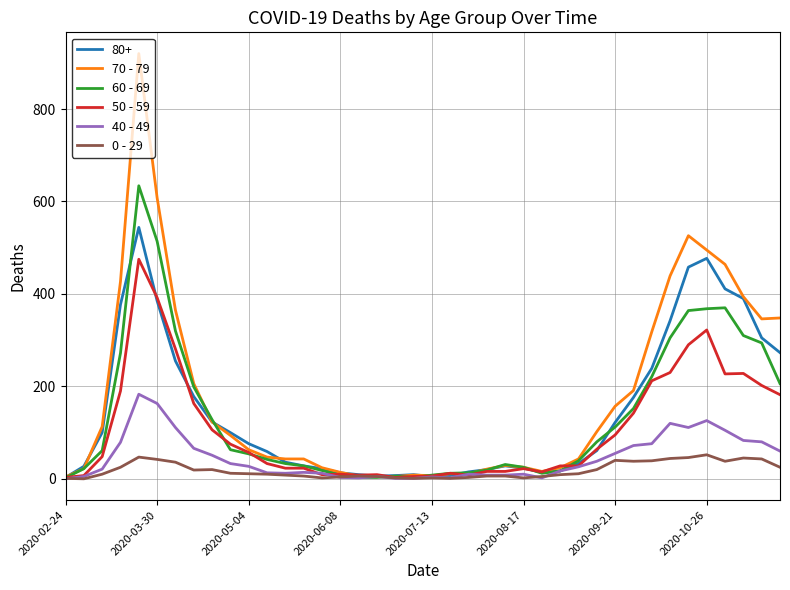

Rank the series by their maximum value, from highest to lowest.

70 - 79, 60 - 69, 80+, 50 - 59, 40 - 49, 0 - 29